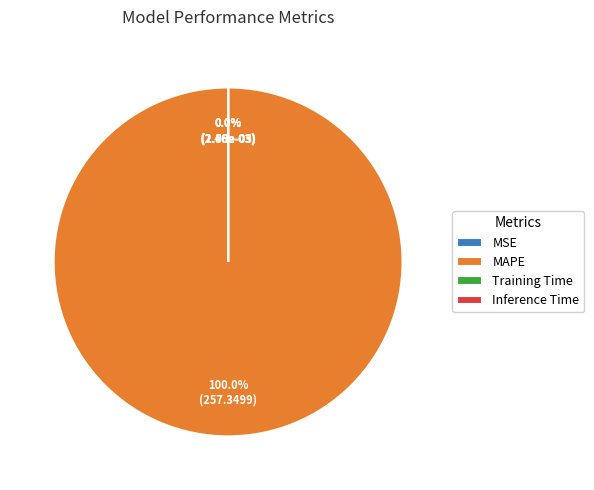

True or false: Training Time accounts for 7% of the total.

False